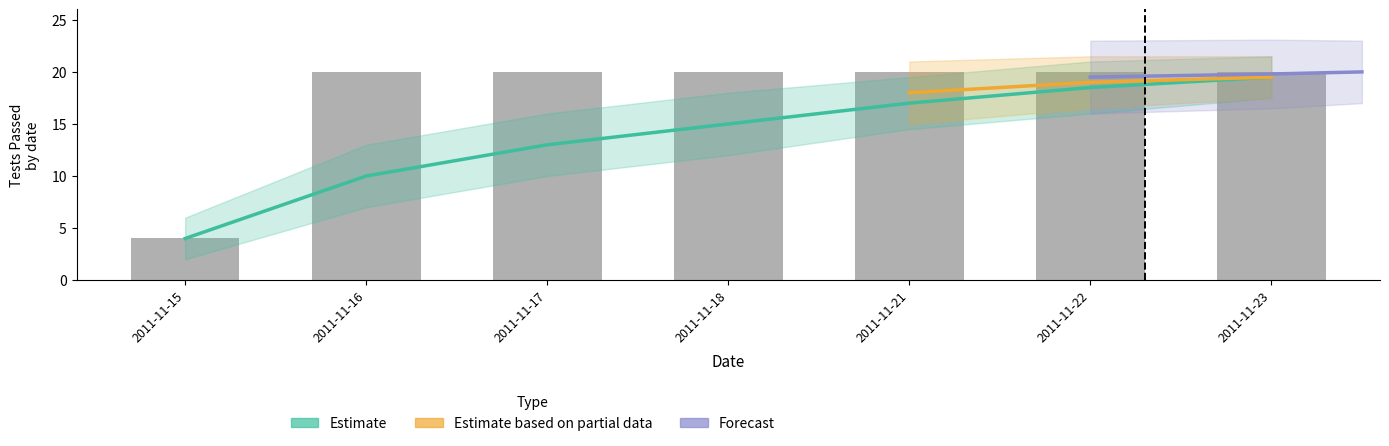

True or false: Actual Results (pass=1) has a value of 7 at 2011-11-21.

False